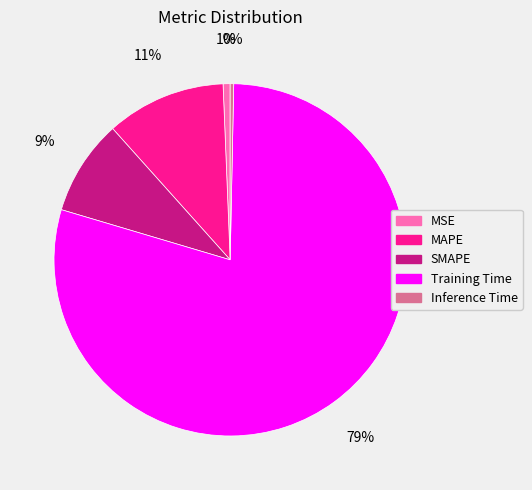

Which category has the biggest portion of the pie?

Training Time